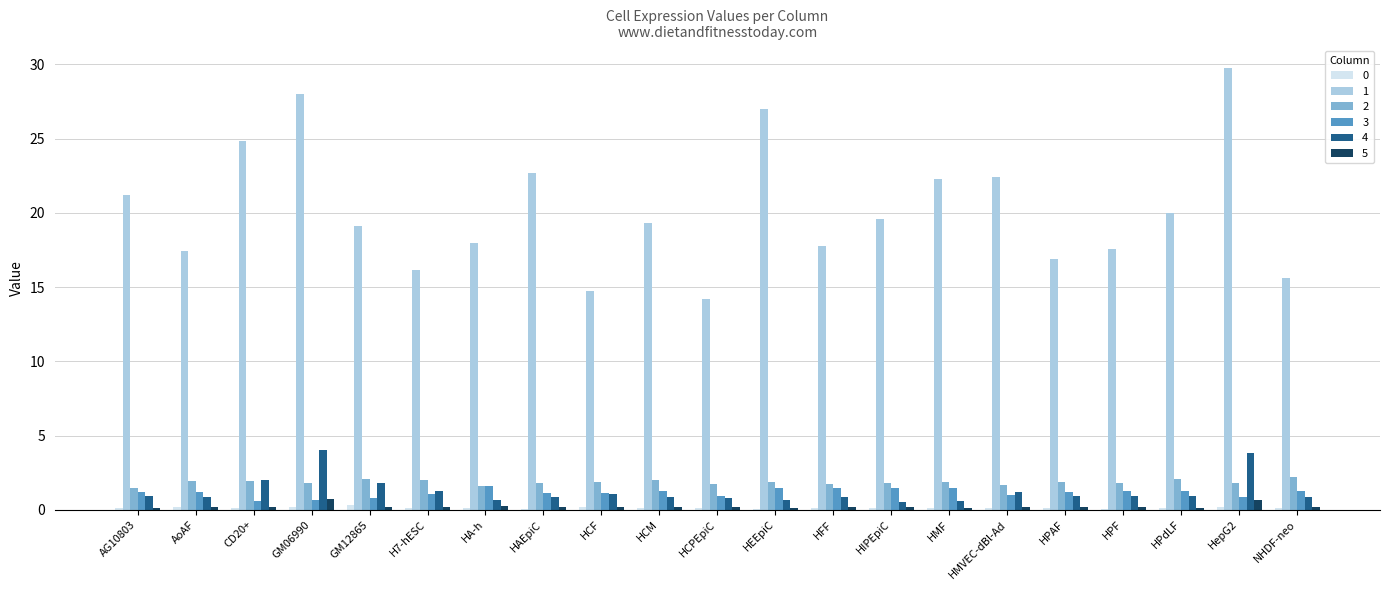

What is the greatest value displayed?

29.8